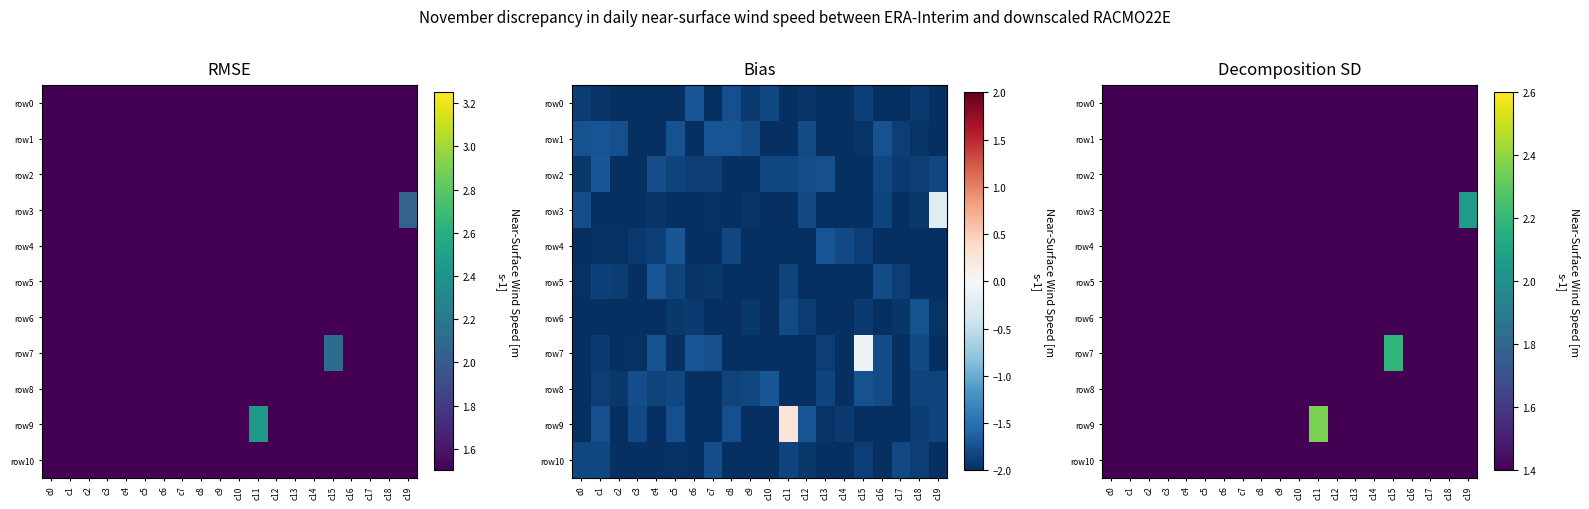

What is the sum of all row6 values?

24.0